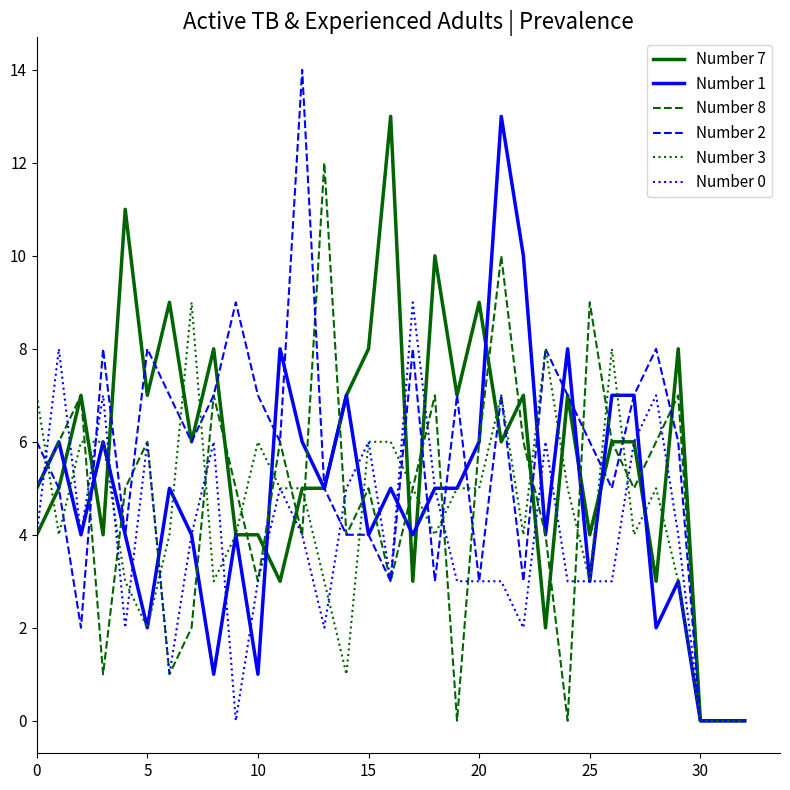

What is the greatest value displayed?

14